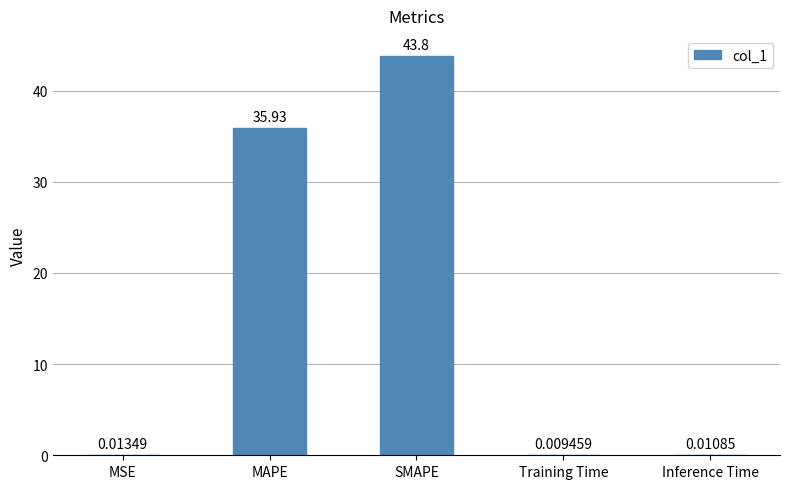

Where is the data nearest to the value 21?

MAPE